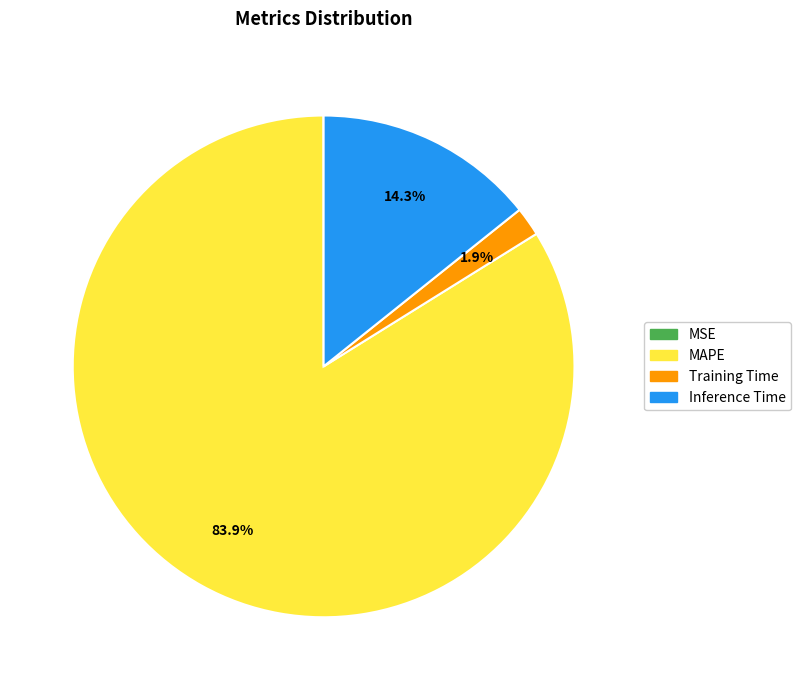

What is the total percentage of Inference Time and MAPE?

98.1%